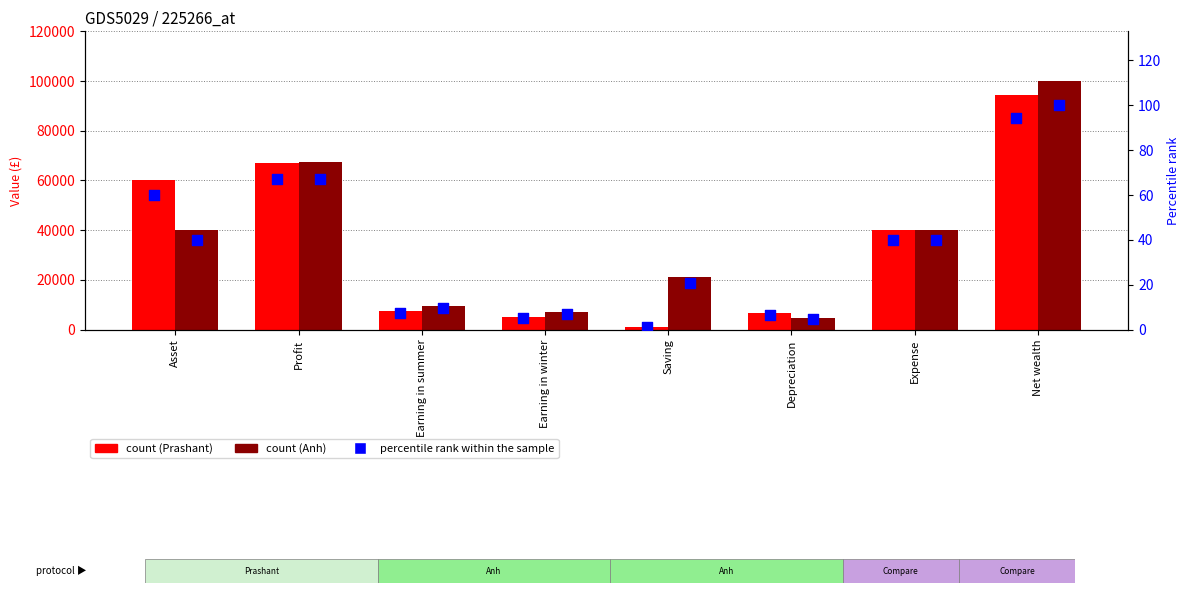

Is the value of Prashant percentile at Expense greater than the value of Prashant at Earning in summer?

No